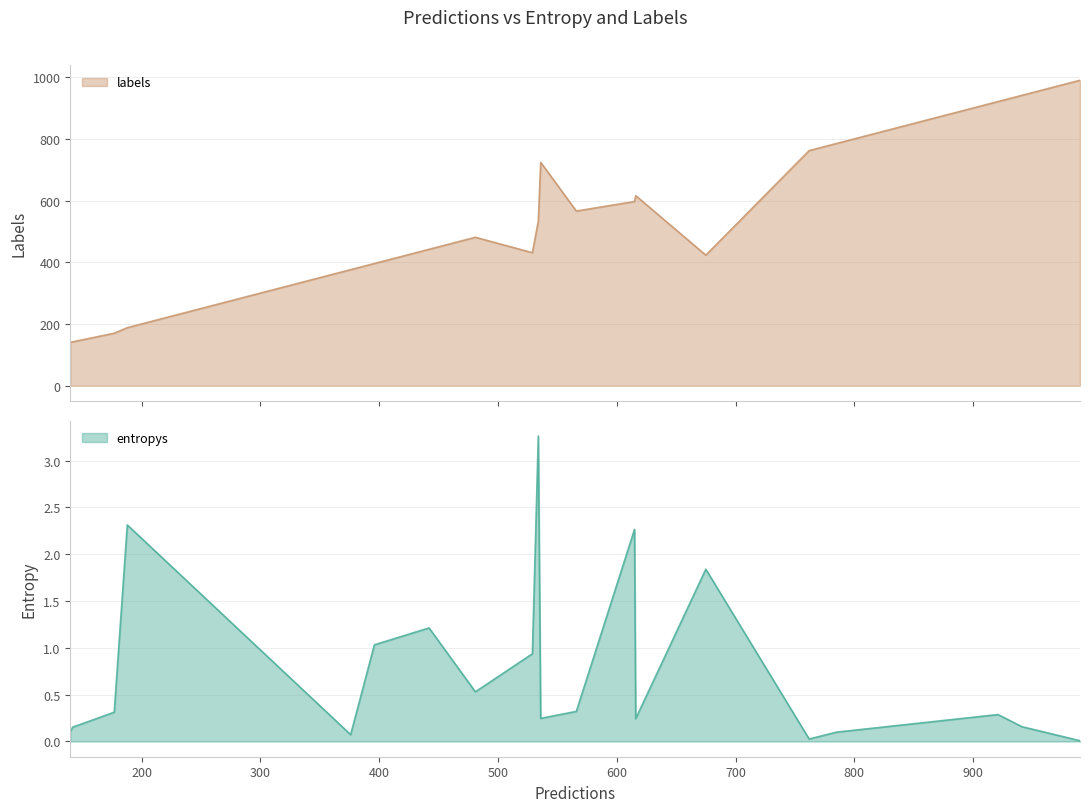

What is the difference between the highest and lowest values at 16?

920.7